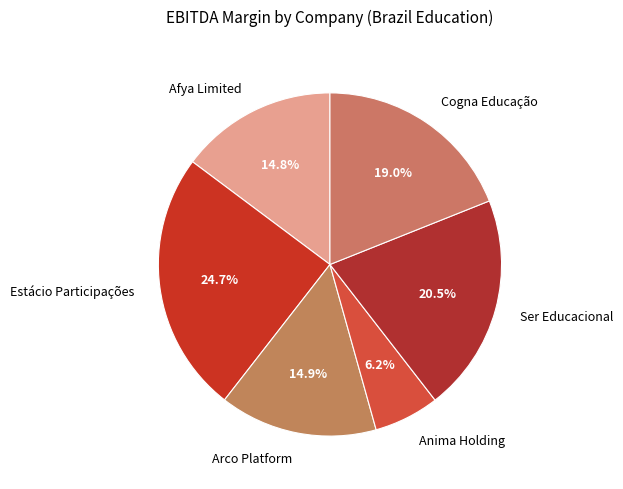

Which category has the biggest portion of the pie?

Estácio Participações